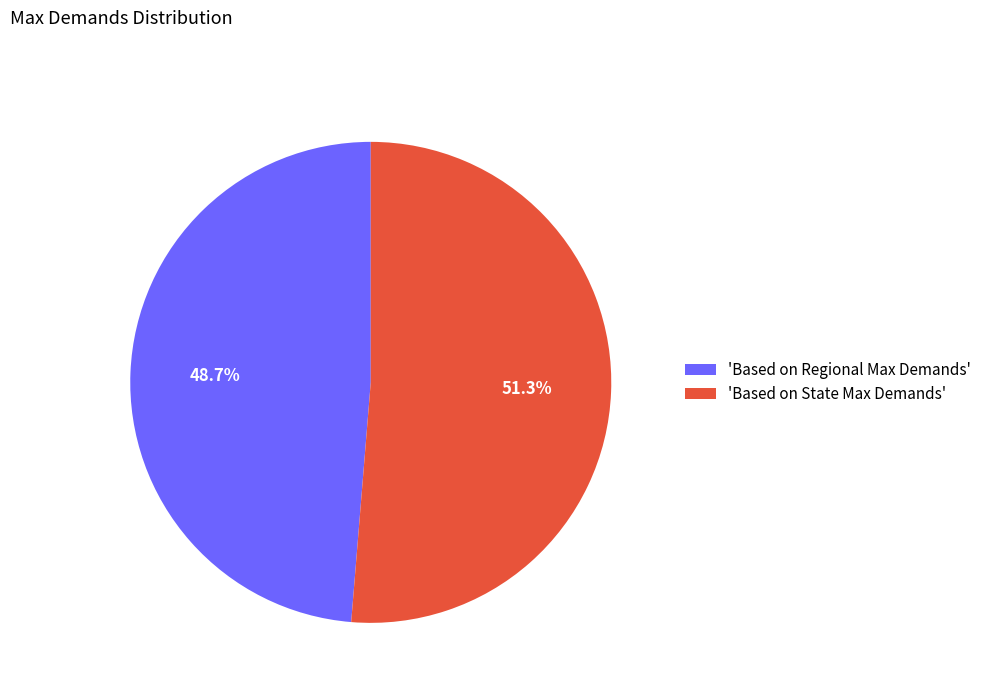

Which has a higher value, 'Based on Regional Max Demands' or 'Based on State Max Demands'?

'Based on State Max Demands'